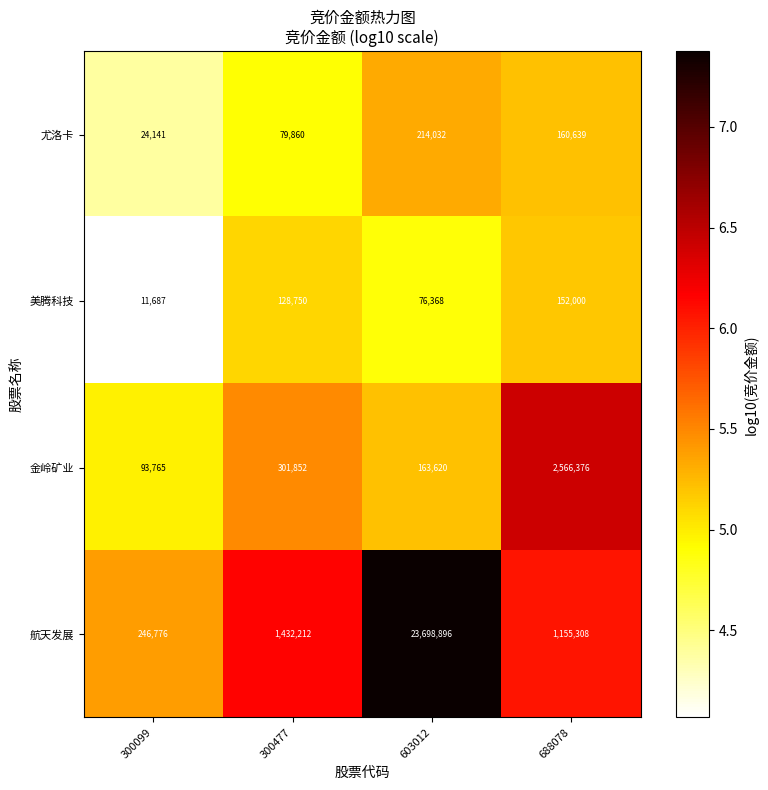

The value of 美腾科技 at 300099 is 11687. True or false?

True